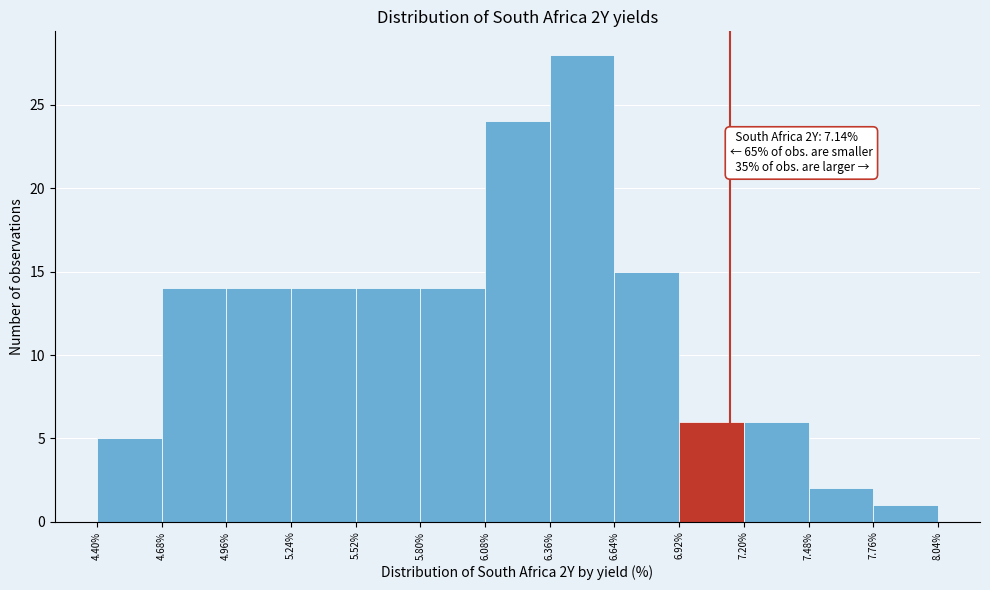

Which range on the x-axis has the tallest bar?

6.36% to 6.64%